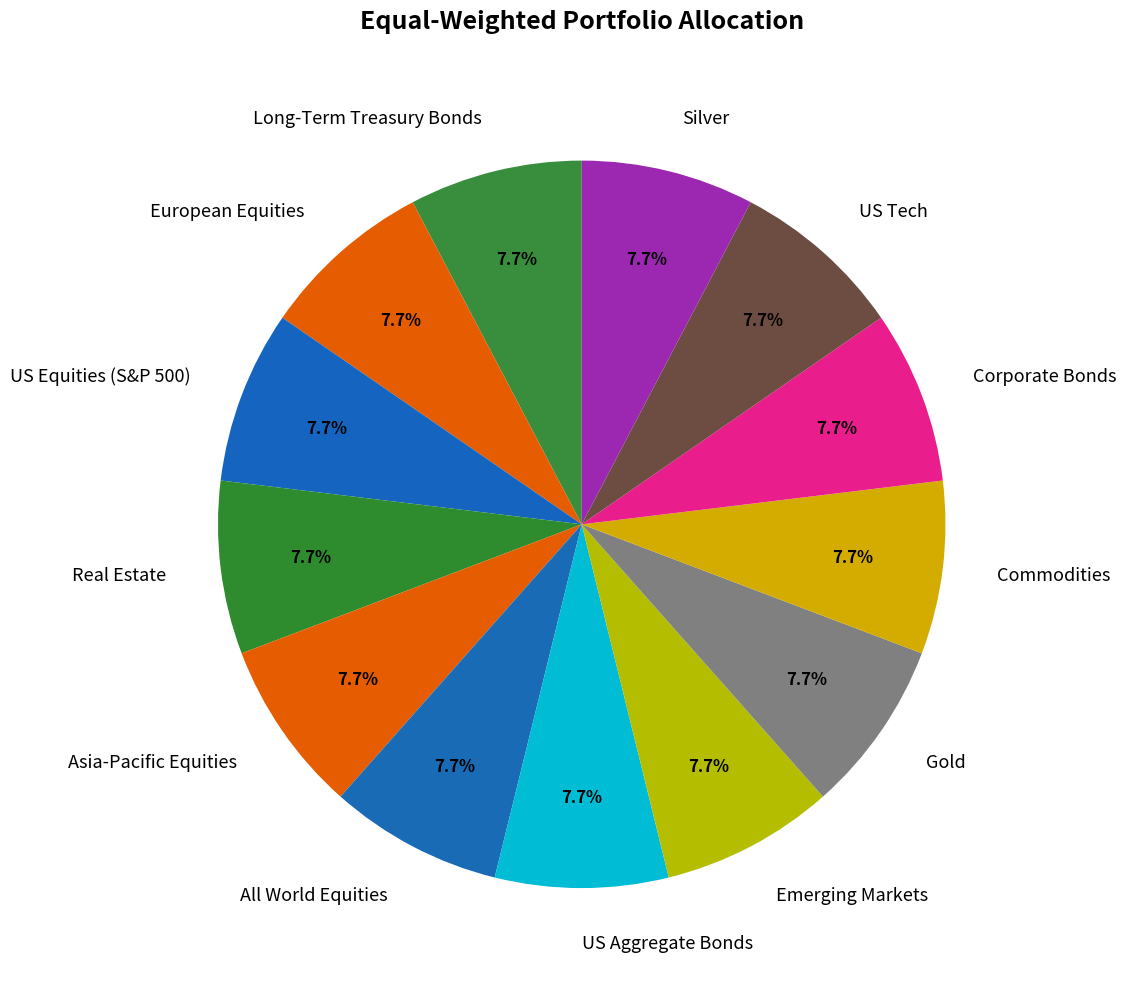

Is there any slice that represents more than half of the pie?

No